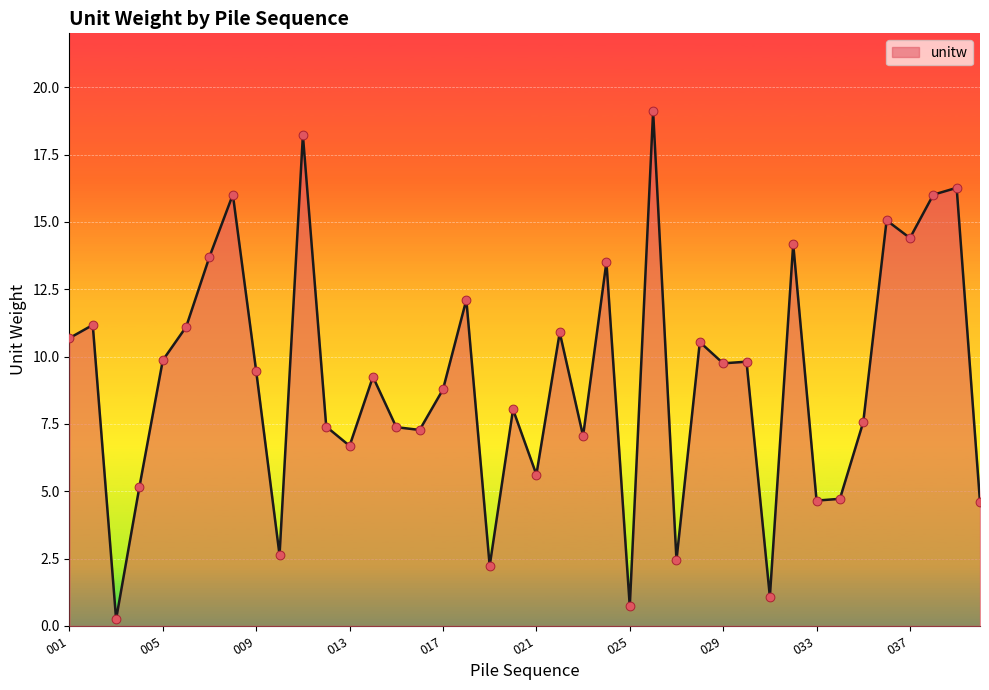

What is the greatest value displayed?

19.1